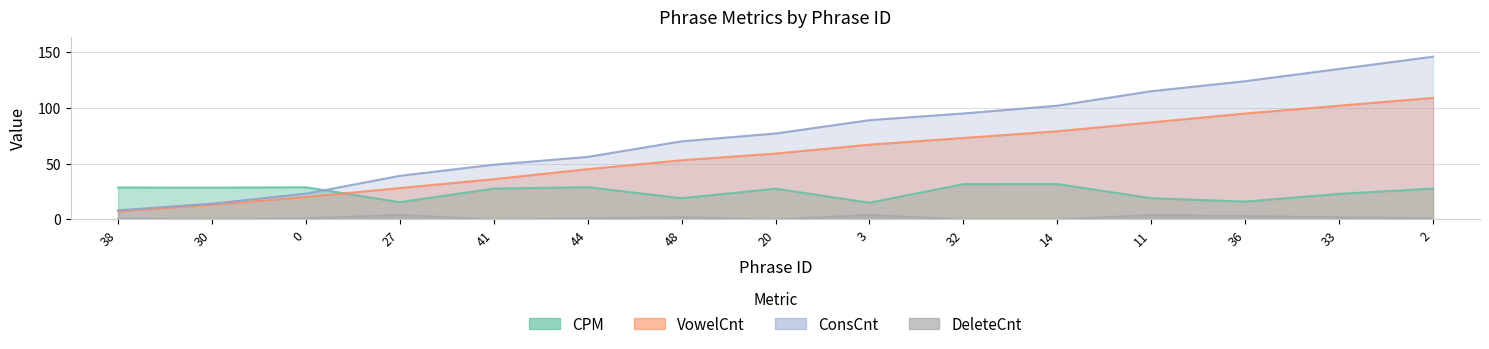

How many values in the VowelCnt series exceed 59?

7